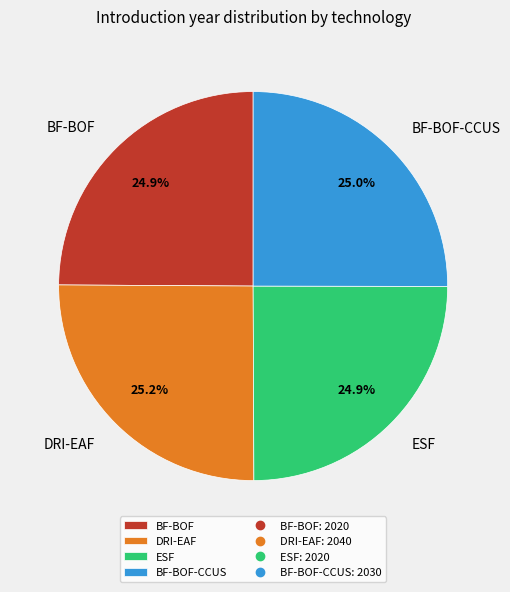

What percentage is NOT represented by DRI-EAF?

74.8%